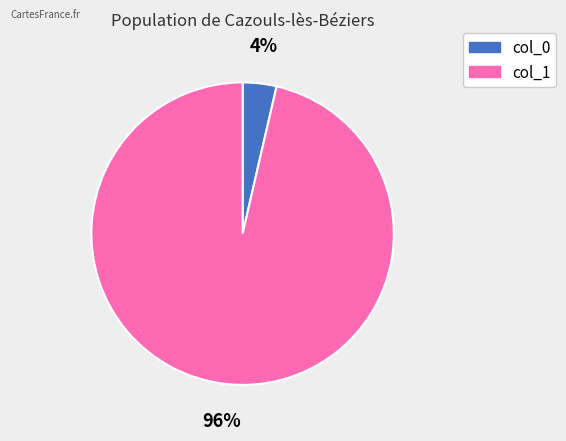

Which has a higher value, col_0 or col_1?

col_1